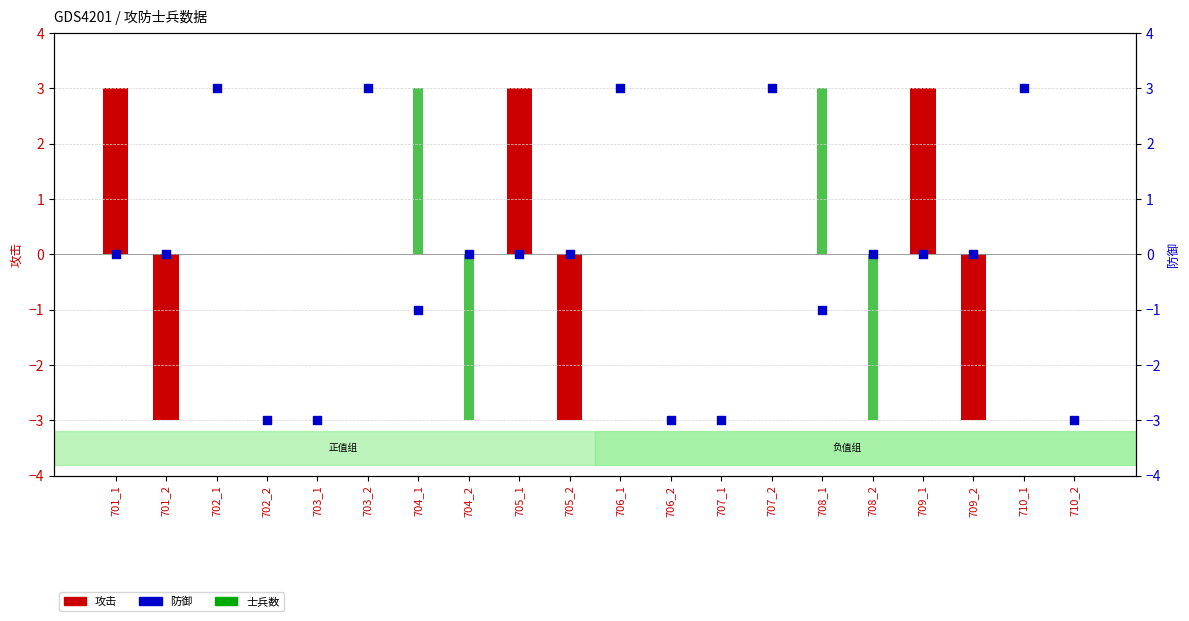

Which series contains the lowest Y value?

攻击